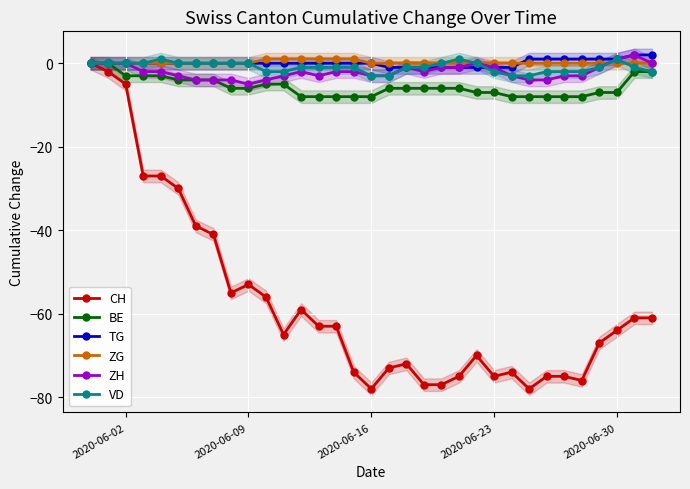

In VD, how many points are higher than both neighbors (excluding endpoints)?

3